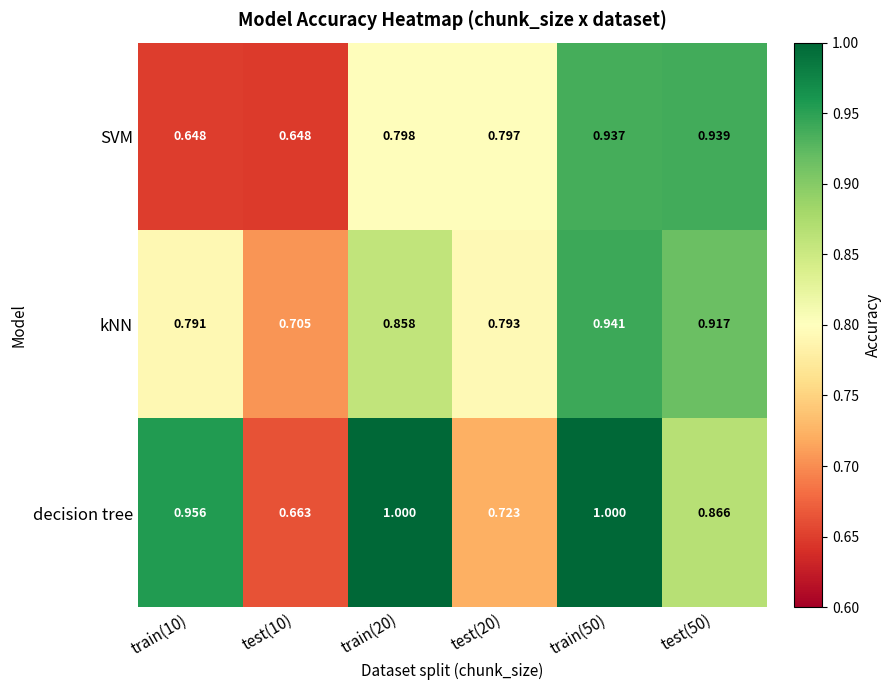

Which series changed the most between train(50) and test(50)?

decision tree